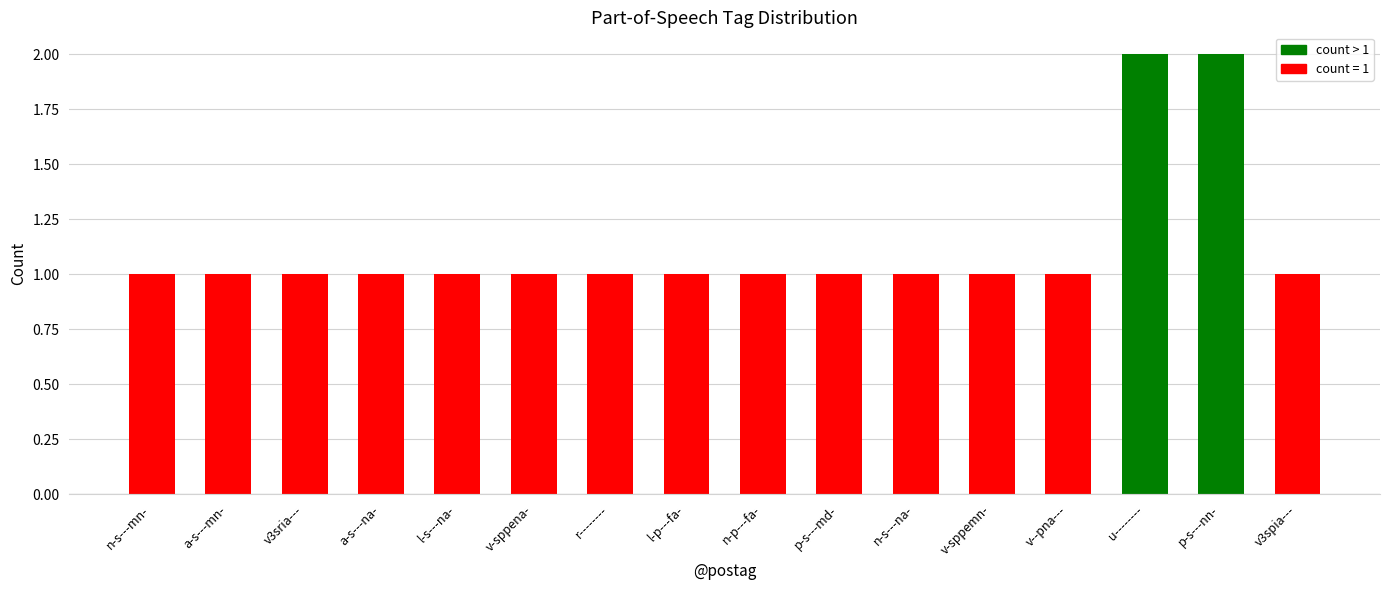

How many values are between 1 and 2?

16